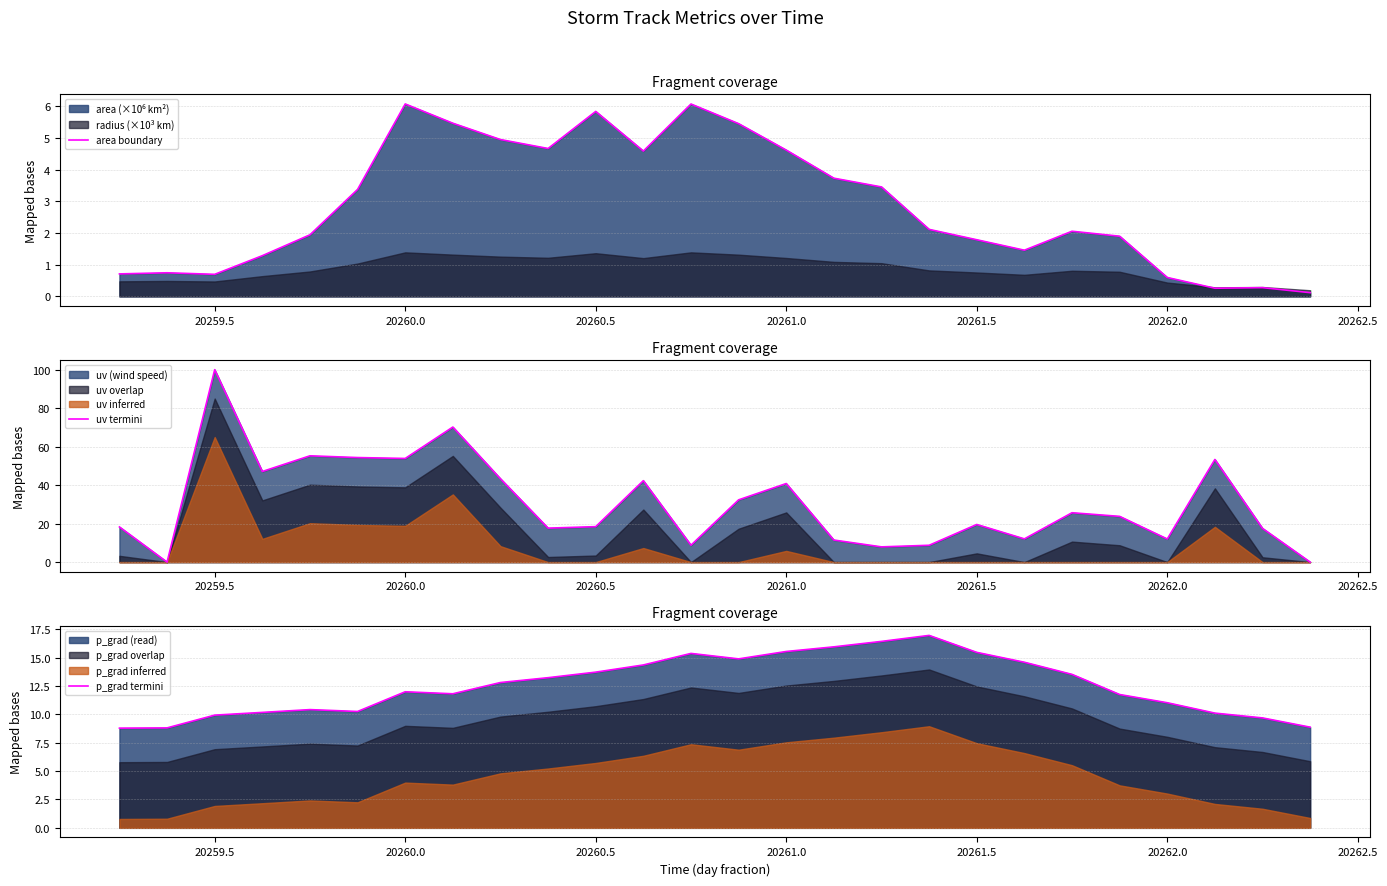

Which series has the widest spread of values?

uv termini